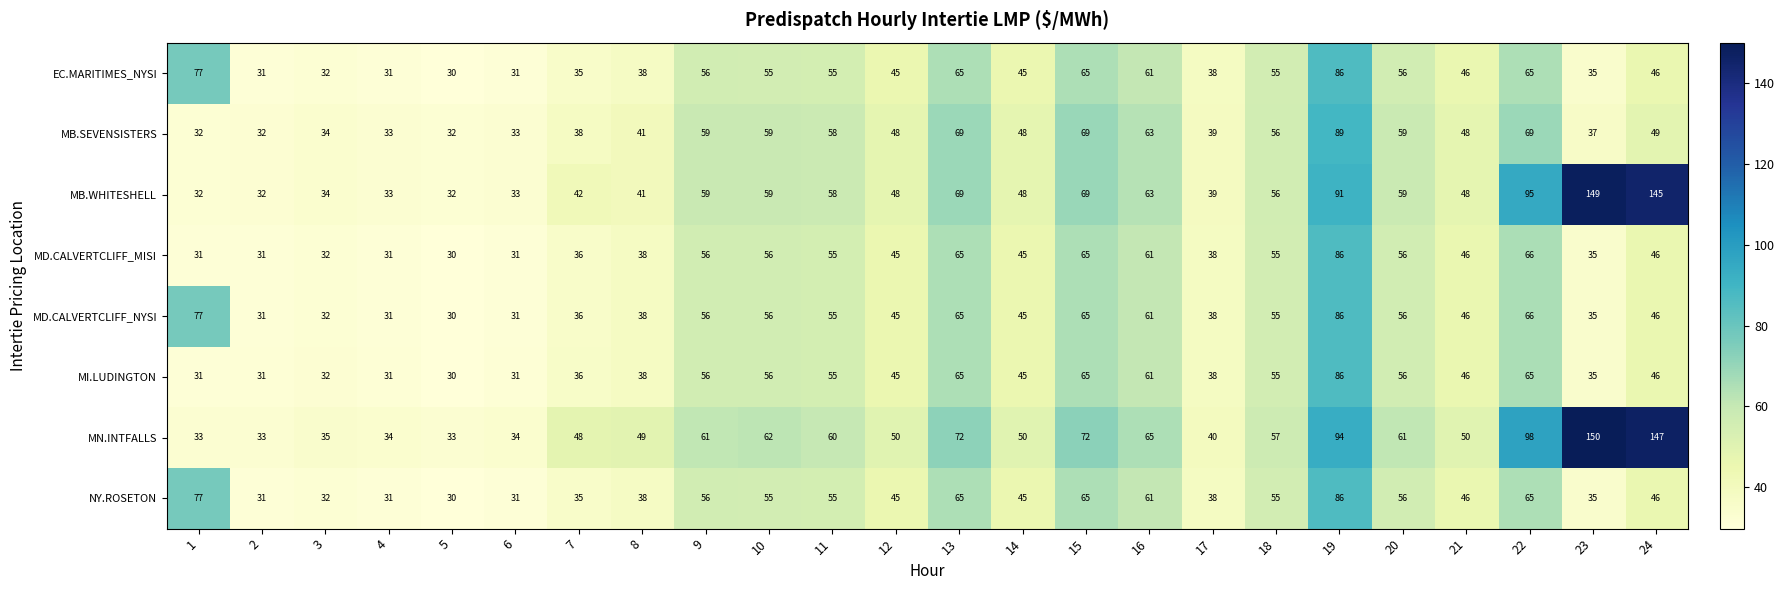

Which series changed the most between 11 and 18?

MN.INTFALLS